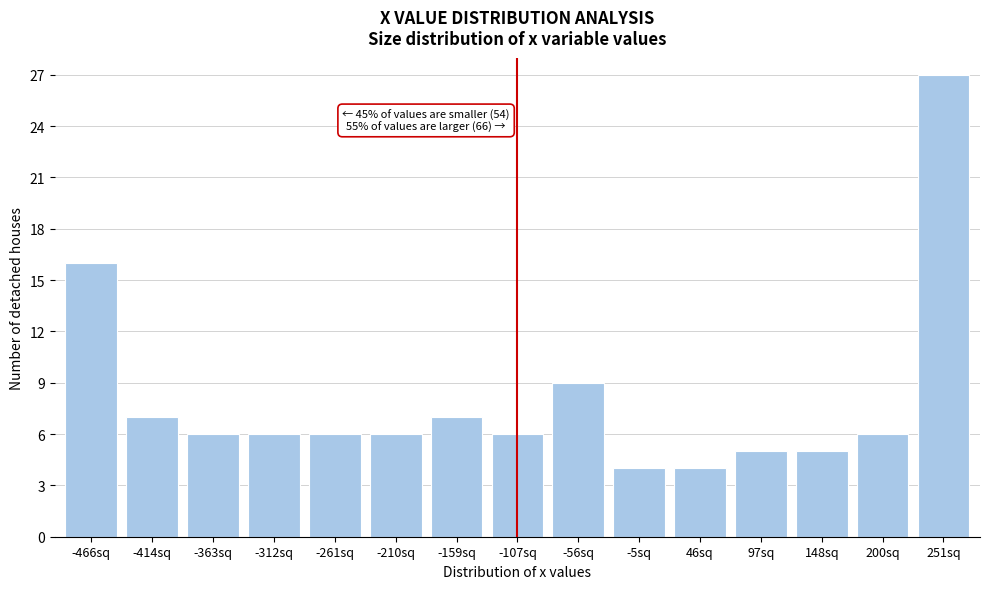

Reading left to right, list all the values displayed in this chart.

-466sq=16	-414sq=7	-363sq=6	-312sq=6	-261sq=6	-210sq=6	-159sq=7	-107sq=6	-56sq=9	-5sq=4	46sq=4	97sq=5	148sq=5	200sq=6	251sq=27